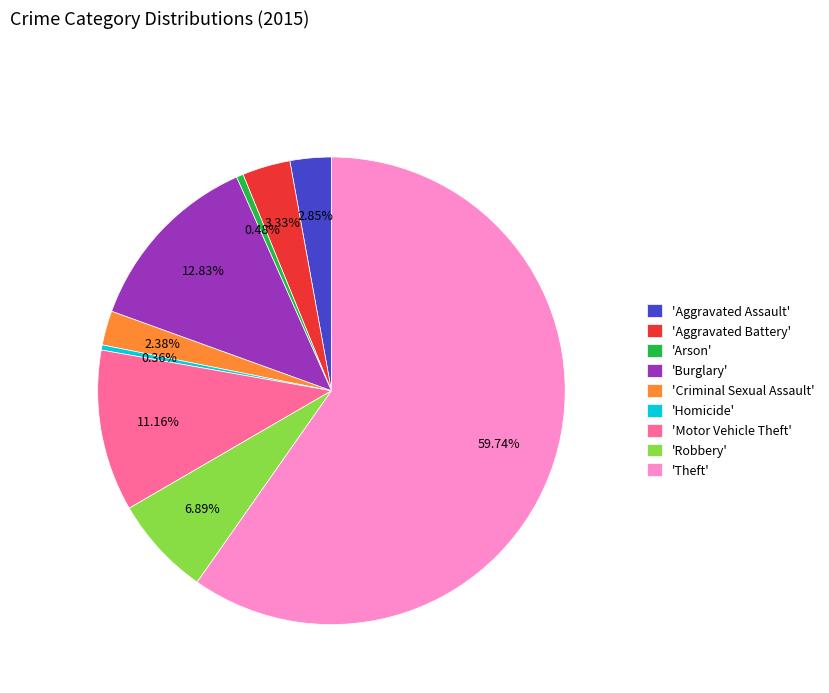

Combined, do 'Homicide' and 'Motor Vehicle Theft' account for over 50%?

No